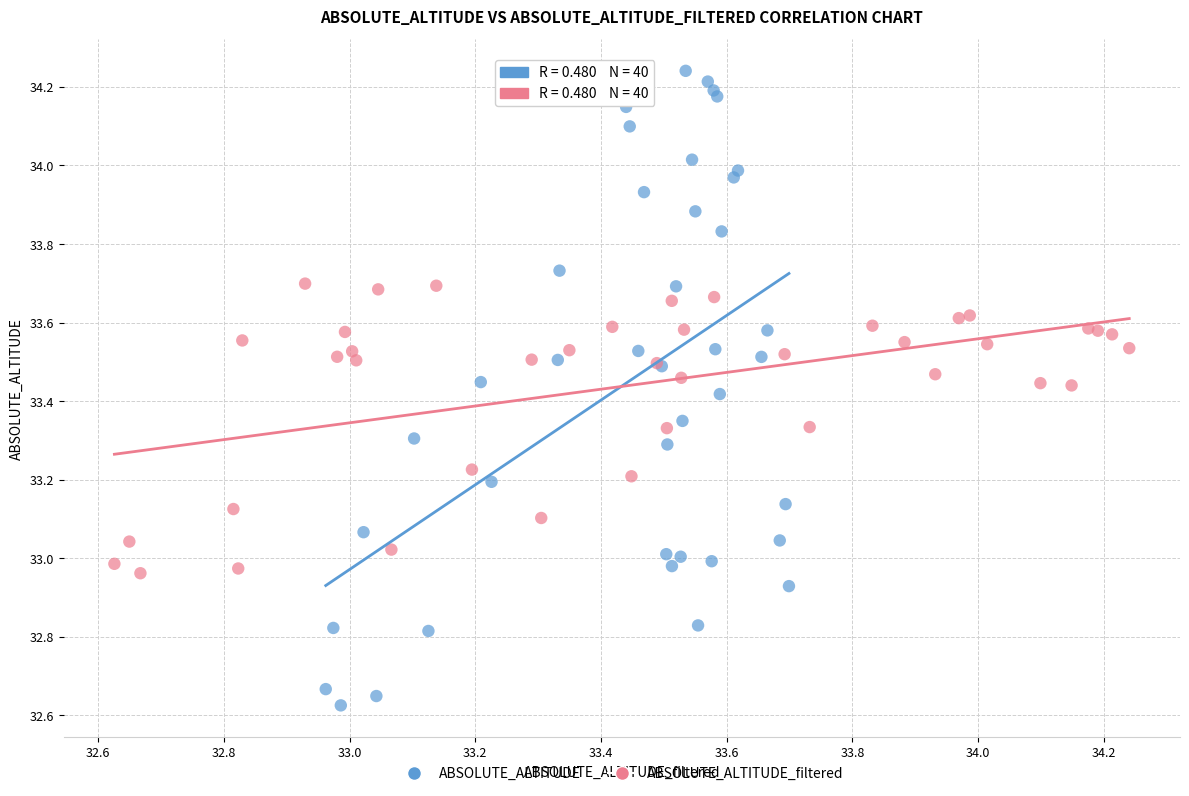

Which series has the widest spread of Y values?

ABSOLUTE_ALTITUDE